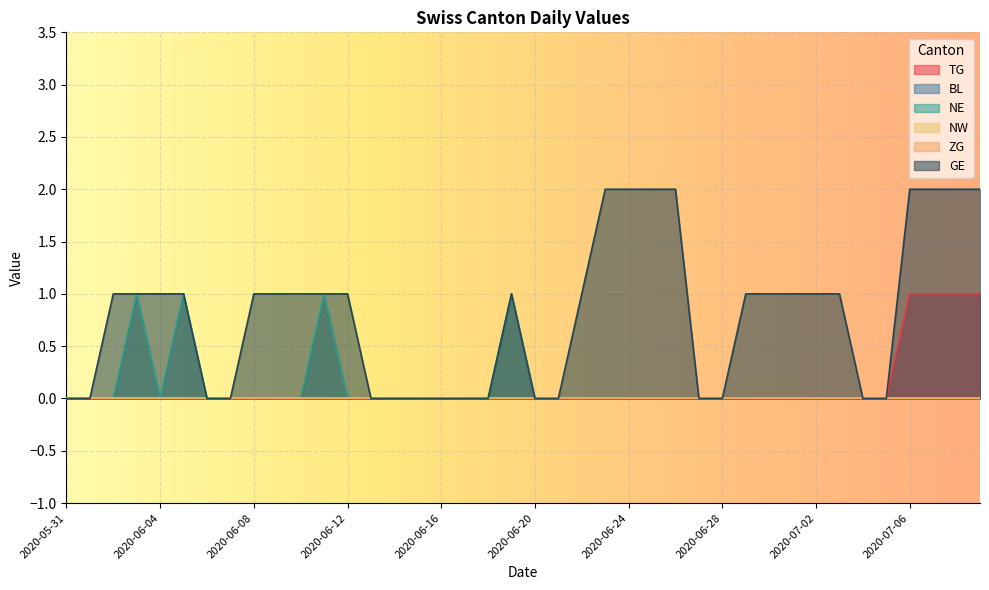

True or false: GE has more than 0 points higher than both neighbors.

True